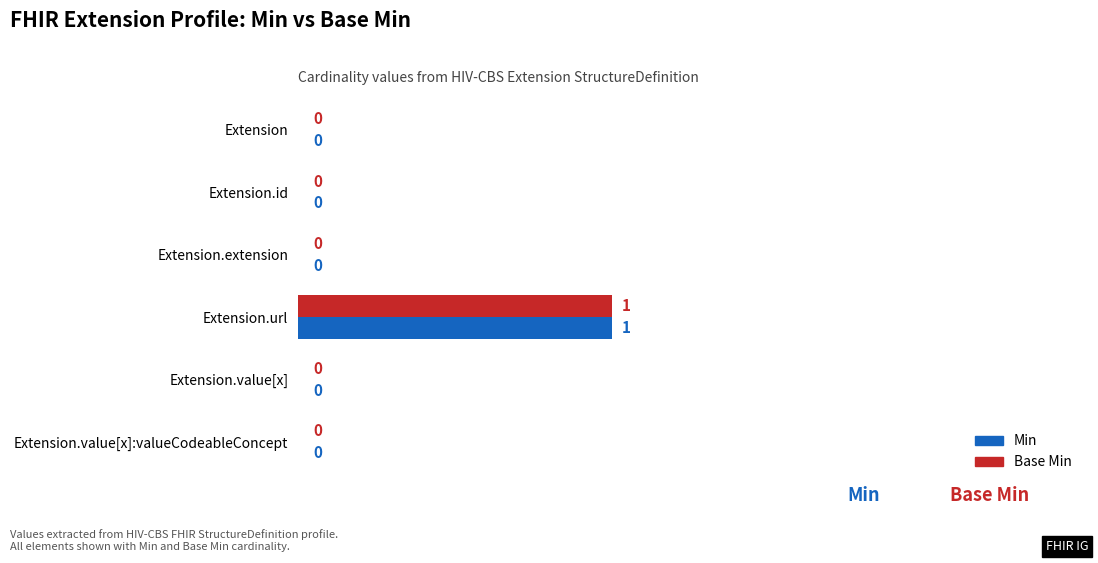

Which category has the highest value in the Base Min series?

Extension.url